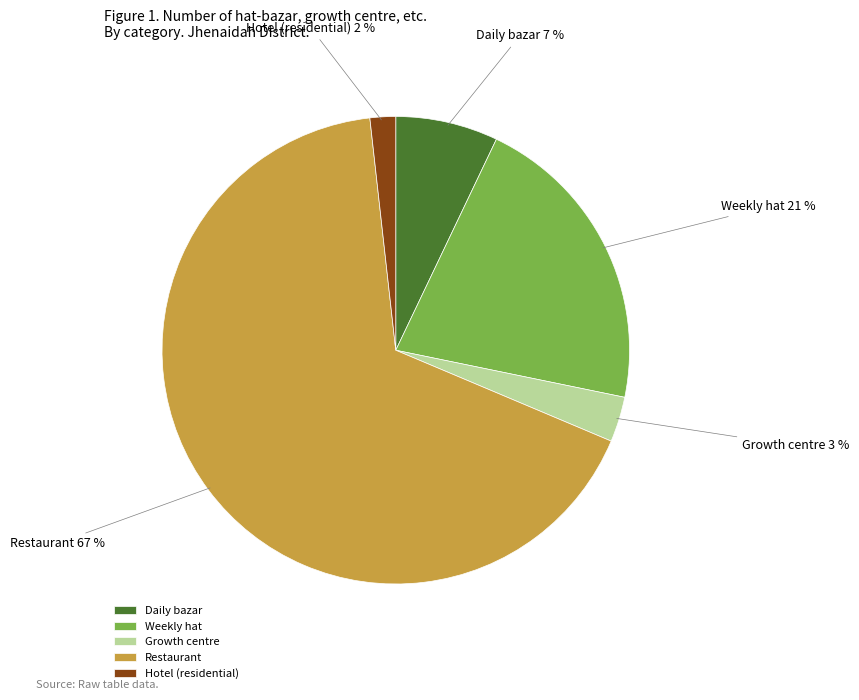

Combined, do Hotel (residential) and Daily bazar account for over 50%?

No